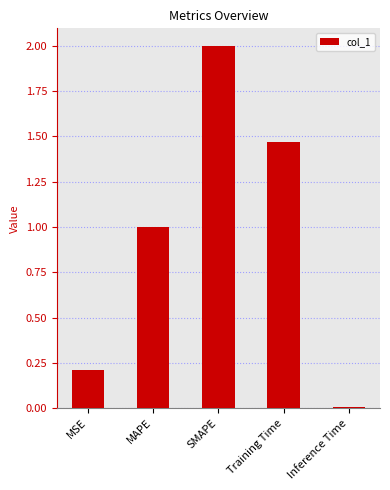

Which category has the highest value across all series?

SMAPE